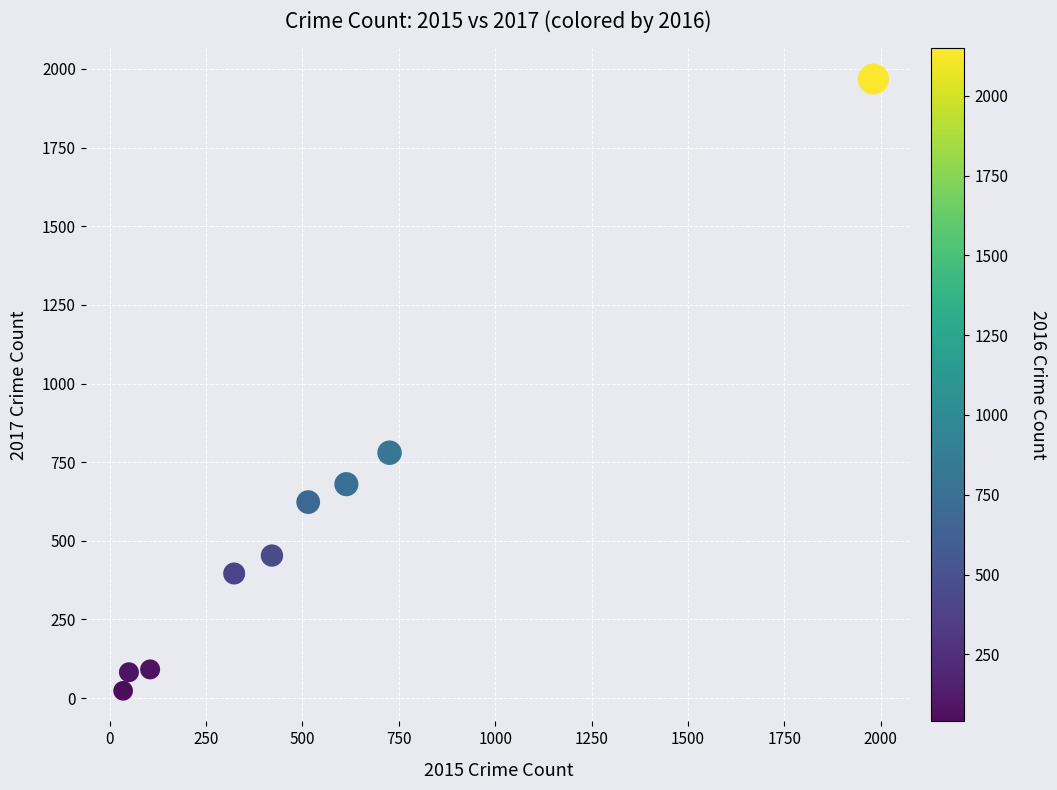

What Y value in the scatter plot is closest to 995?

780